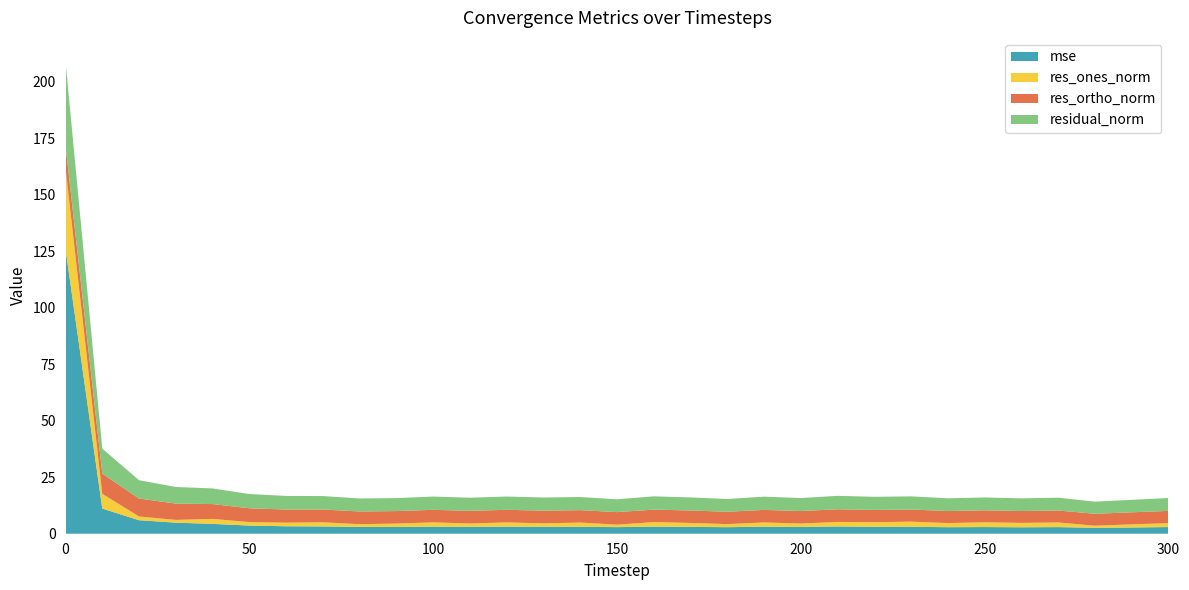

Reading left to right, what are all the values shown in this chart?

mse: 0=126.0	10=11.1	20=6.0	30=4.9	40=4.4	50=3.6	60=3.3	70=3.2	80=3.0	90=3.0	100=3.1	110=3.1	120=3.1	130=3.1	140=3.1	150=2.9	160=3.1	170=3.0	180=2.9	190=3.1	200=3.0	210=3.2	220=3.1	230=3.1	240=2.9	250=3.0	260=2.9	270=2.9	280=2.6	290=2.8	300=3.0
res_ones_norm: 0=35.9	10=6.5	20=1.6	30=1.2	40=2.2	50=1.5	60=1.6	70=1.8	80=1.2	90=1.5	100=1.9	110=1.5	120=1.9	130=1.5	140=1.9	150=1.1	160=2.0	170=1.7	180=1.4	190=1.9	200=1.5	210=2.0	220=2.0	230=2.3	240=1.8	250=2.1	260=1.9	270=2.1	280=0.9	290=1.4	300=1.7
res_ortho_norm: 0=9.9	10=8.9	20=7.9	30=7.2	40=6.6	50=6.1	60=5.8	70=5.7	80=5.6	90=5.5	100=5.5	110=5.6	120=5.6	130=5.6	140=5.5	150=5.6	160=5.5	170=5.5	180=5.5	190=5.6	200=5.5	210=5.6	220=5.4	230=5.4	240=5.3	250=5.3	260=5.3	270=5.3	280=5.3	290=5.3	300=5.4
residual_norm: 0=37.2	10=11.1	20=8.1	30=7.3	40=6.9	50=6.3	60=6.0	70=6.0	80=5.8	90=5.7	100=5.9	110=5.8	120=5.9	130=5.8	140=5.8	150=5.7	160=5.9	170=5.8	180=5.6	190=5.9	200=5.7	210=6.0	220=5.8	230=5.8	240=5.6	250=5.7	260=5.6	270=5.7	280=5.4	290=5.5	300=5.7